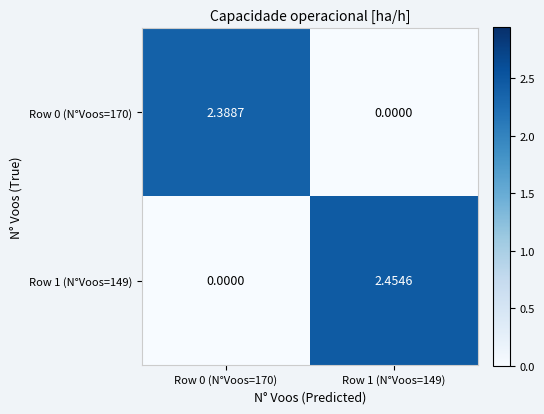

Rank the series by their maximum value, from highest to lowest.

Row 1 (N°Voos=149), Row 0 (N°Voos=170)